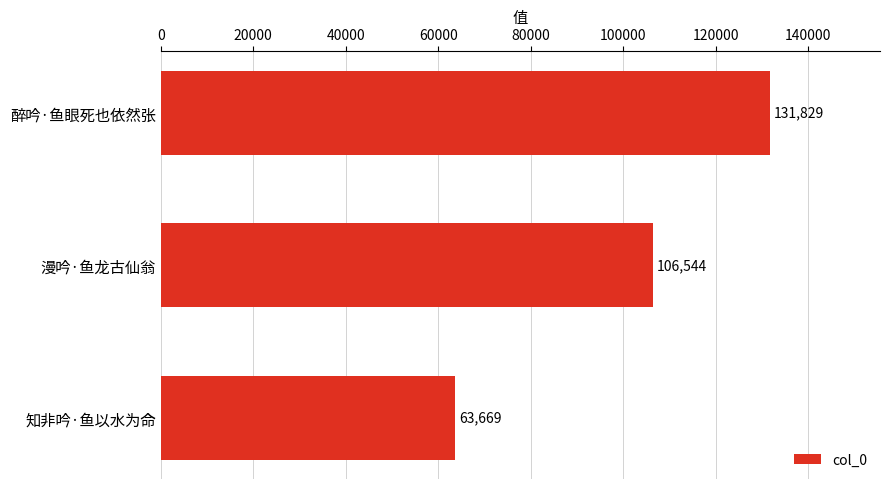

The value at 知非吟·鱼以水为命 is 14254. True or false?

False